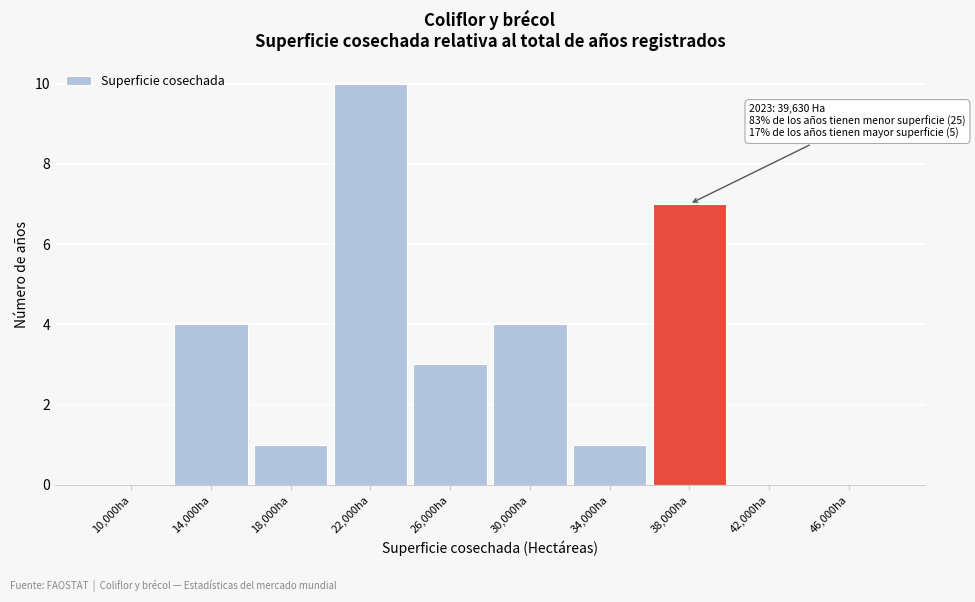

Reading right to left, list all the values displayed in this chart.

46,000ha=0	42,000ha=0	38,000ha=7	34,000ha=1	30,000ha=4	26,000ha=3	22,000ha=10	18,000ha=1	14,000ha=4	10,000ha=0